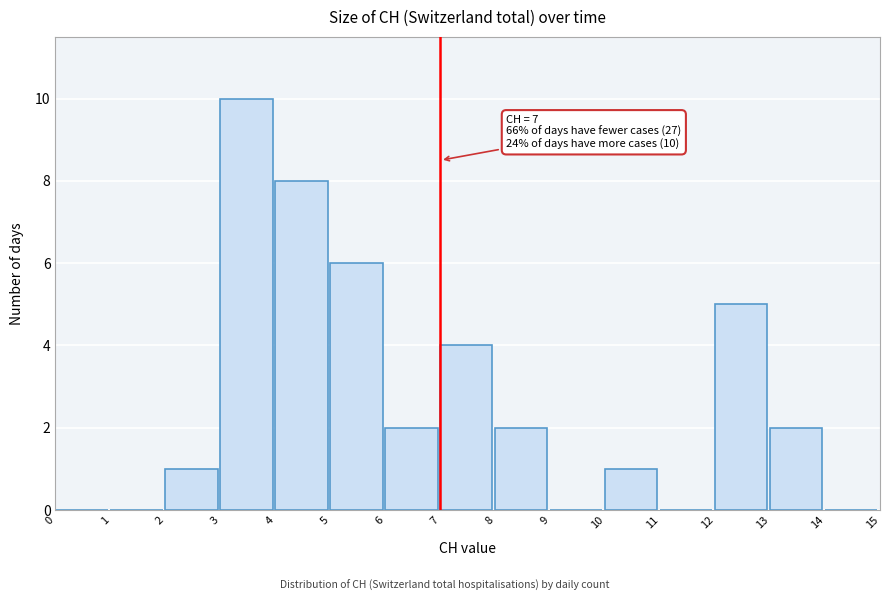

Over which range of the x-axis is the bar tallest?

3 to 4